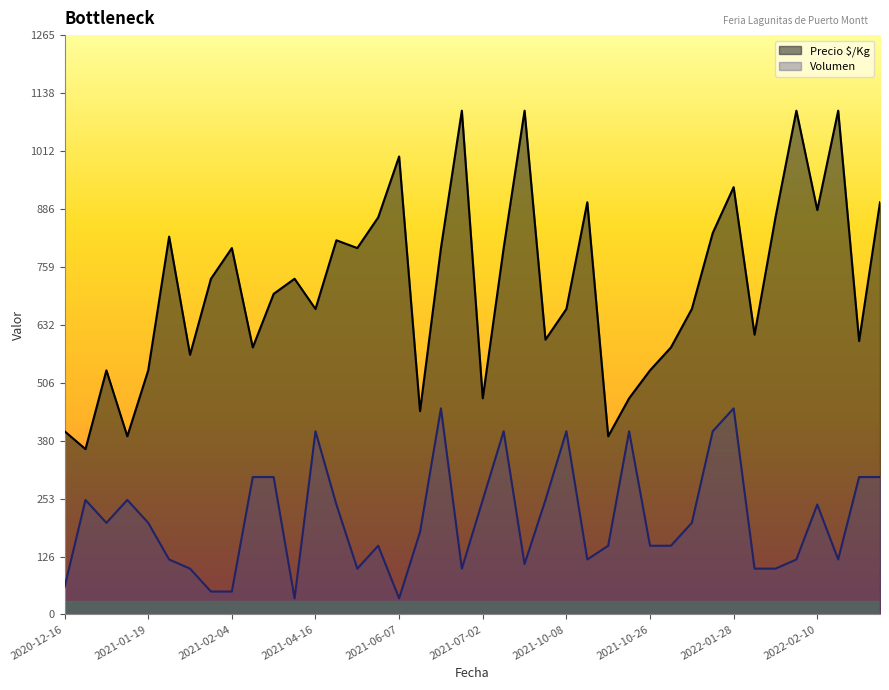

Which series has the largest total across all categories?

Precio $/Kg